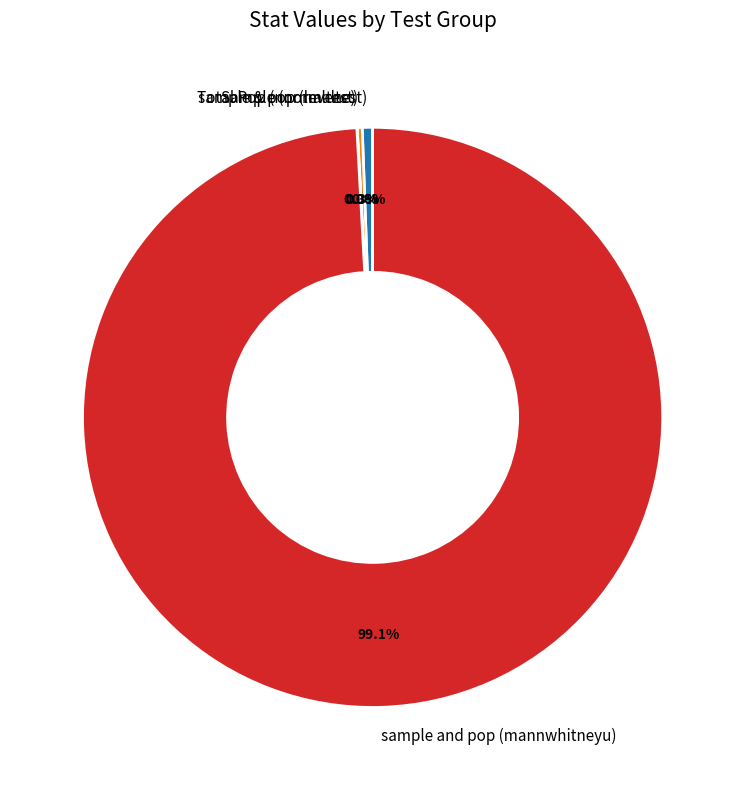

Which slice represents more than half of the pie?

sample and pop (mannwhitneyu)